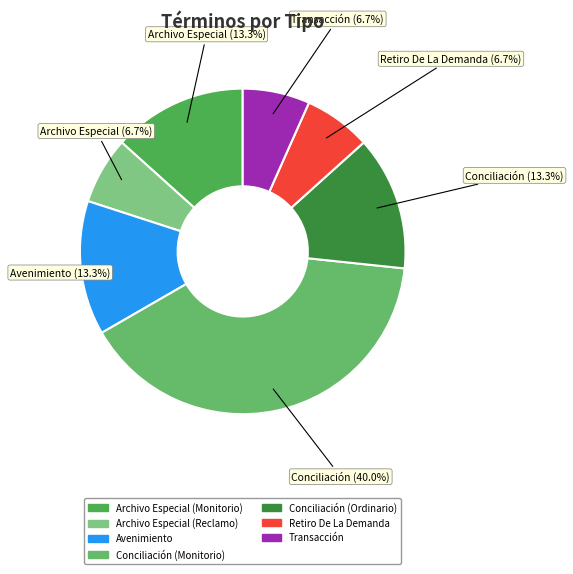

Combined, what portion of the pie is Archivo Especial (Monitorio) and Conciliación (Ordinario)?

26.7%